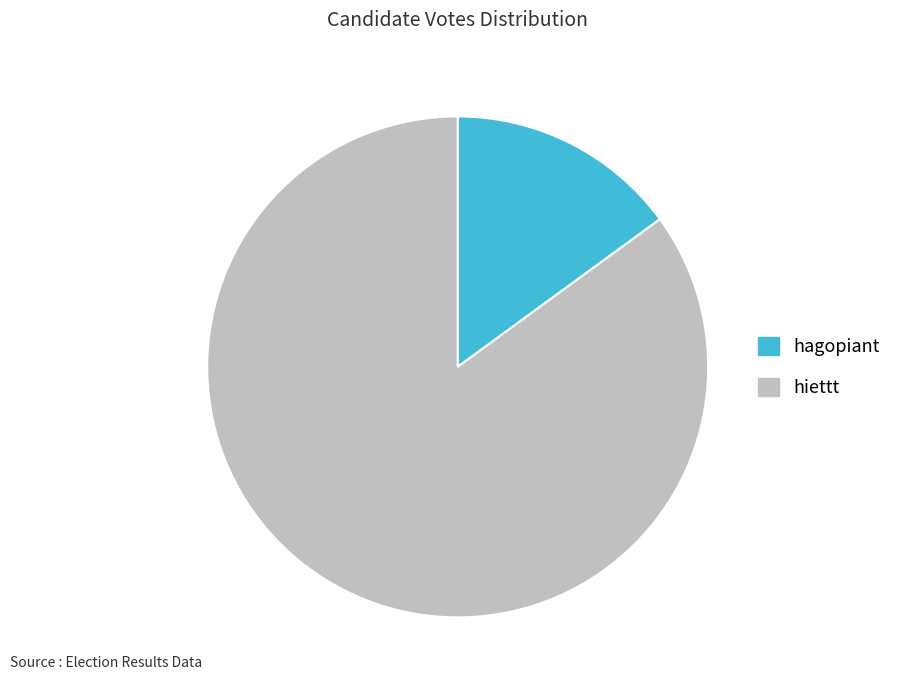

True or false: hagopiant accounts for 15% of the total.

True